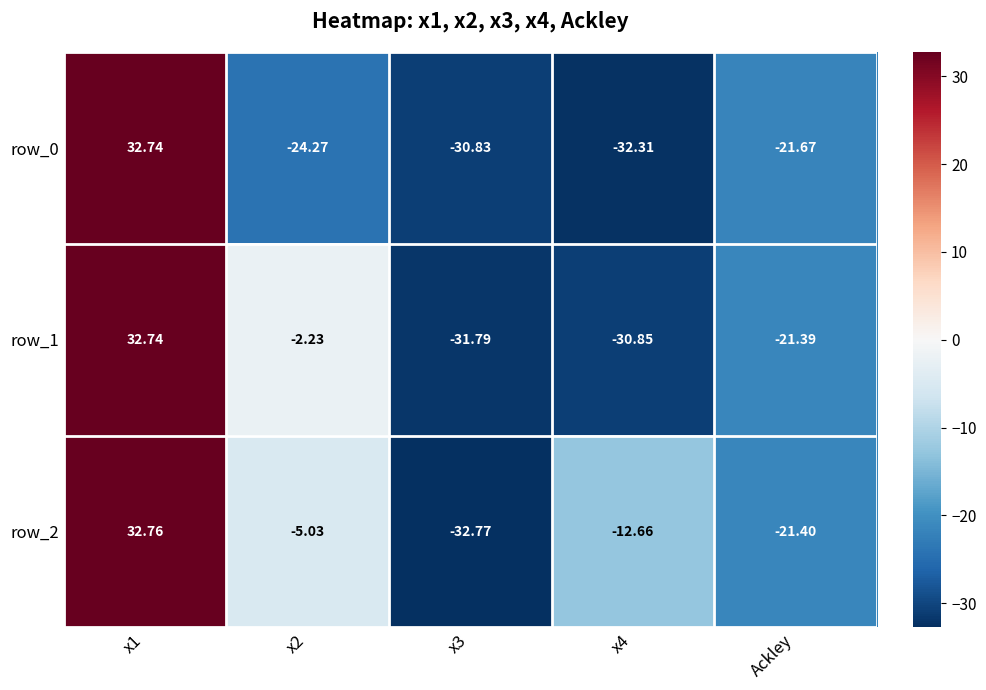

Where is row_0 nearest to the value 0?

Ackley